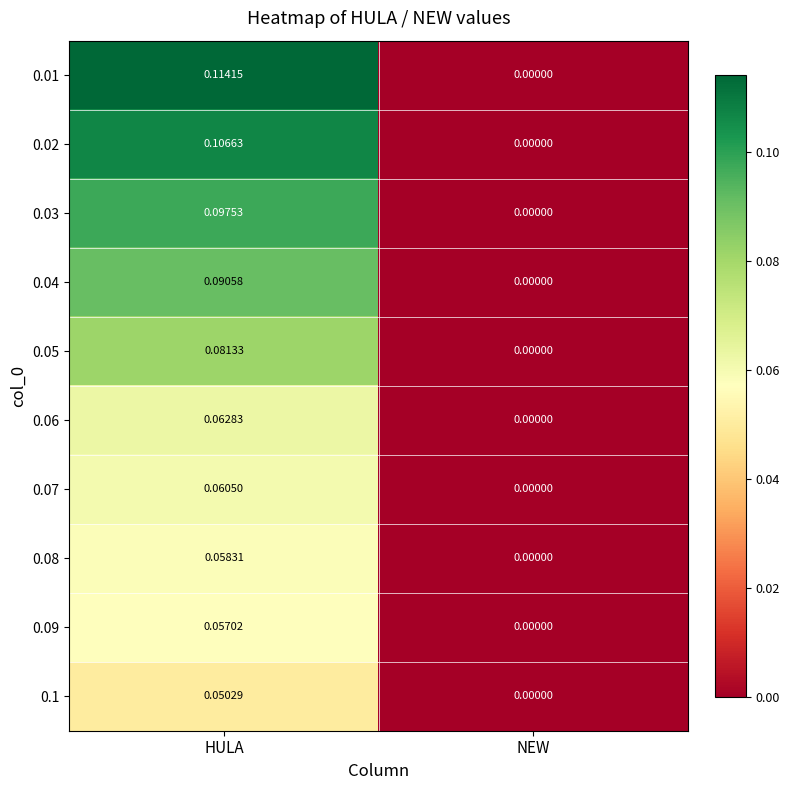

At which category does the chart reach its minimum across all series?

NEW